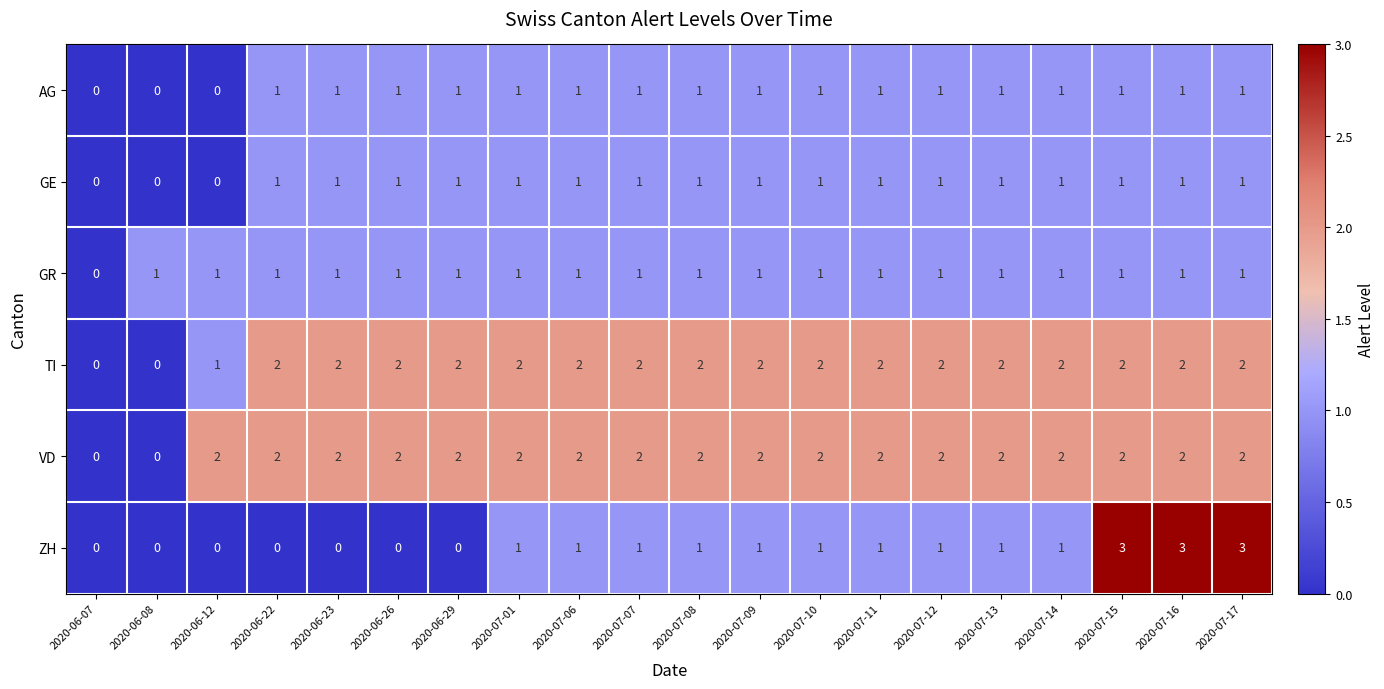

What is the sum of all GR values?

19